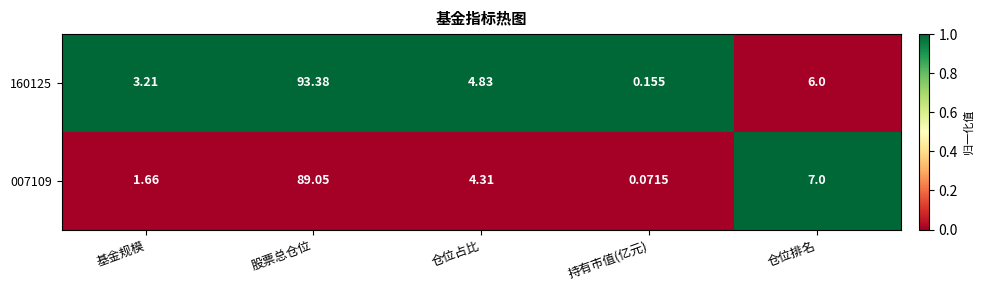

Which series changed the most between 仓位占比 and 持有市值(亿元)?

160125